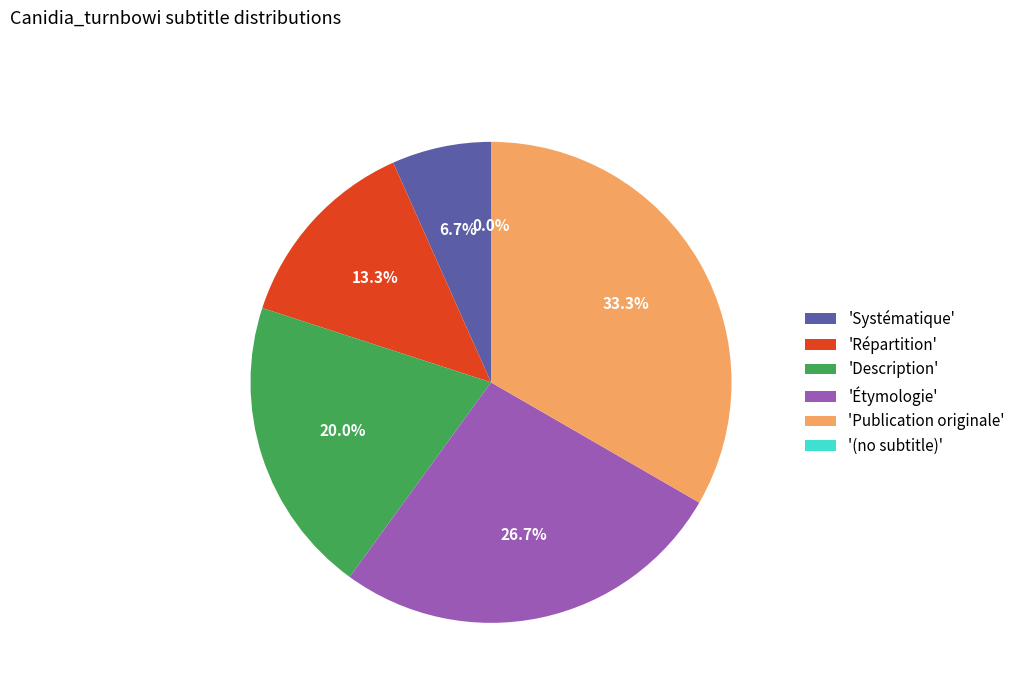

Count the number of slices in the pie.

6